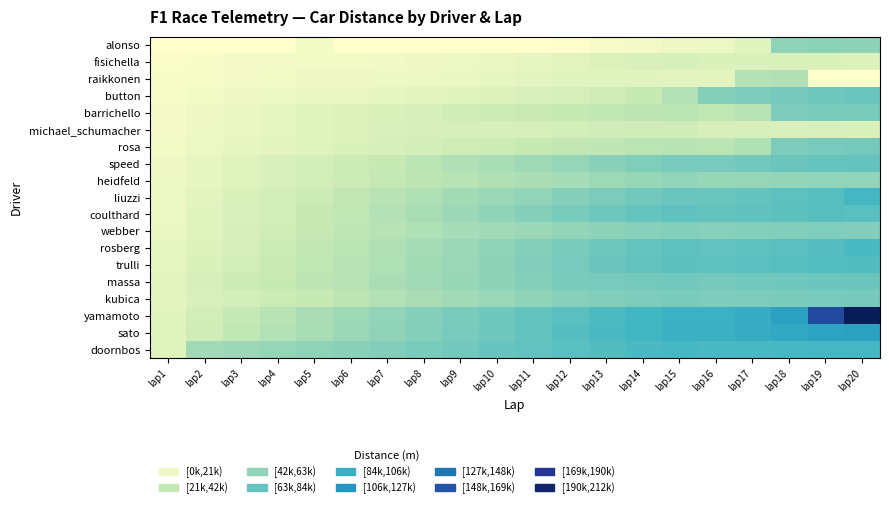

Which series has the largest total across all categories?

yamamoto